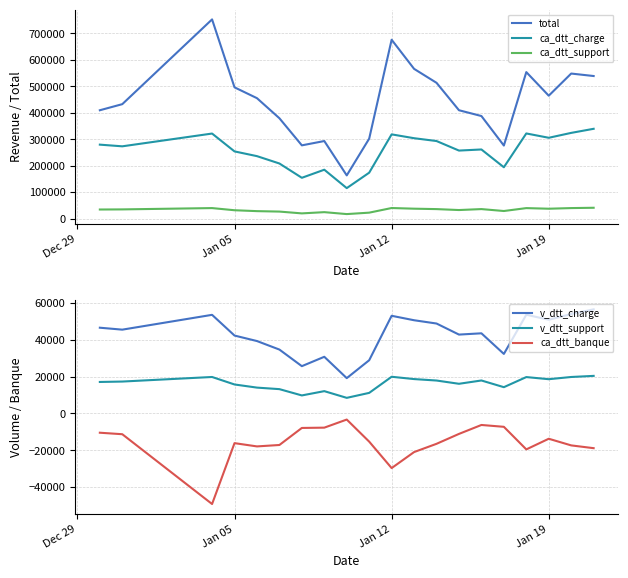

How many data points does each series have?

20